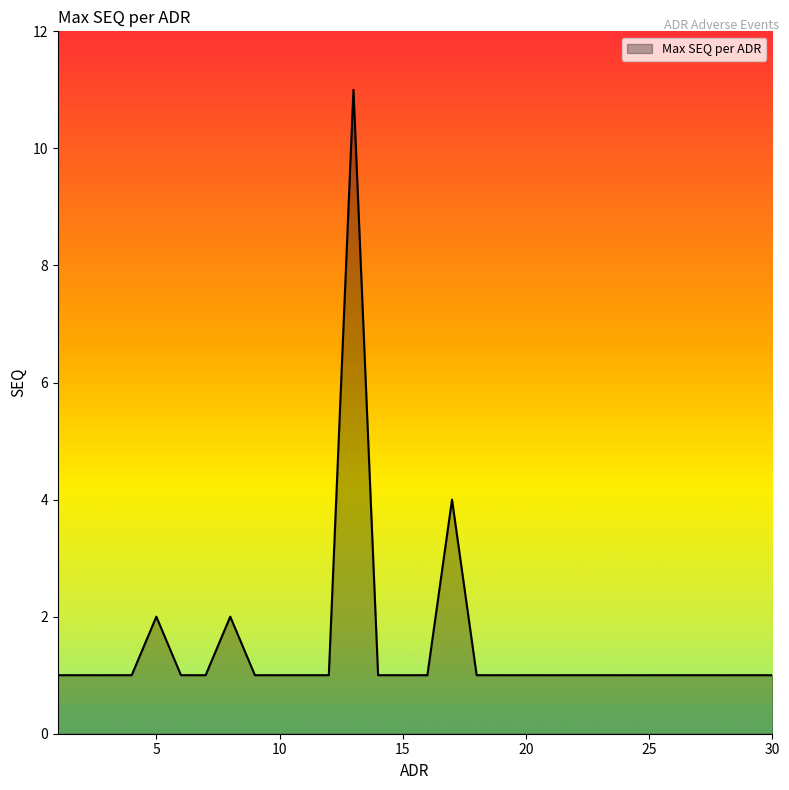

What is the greatest value displayed?

11